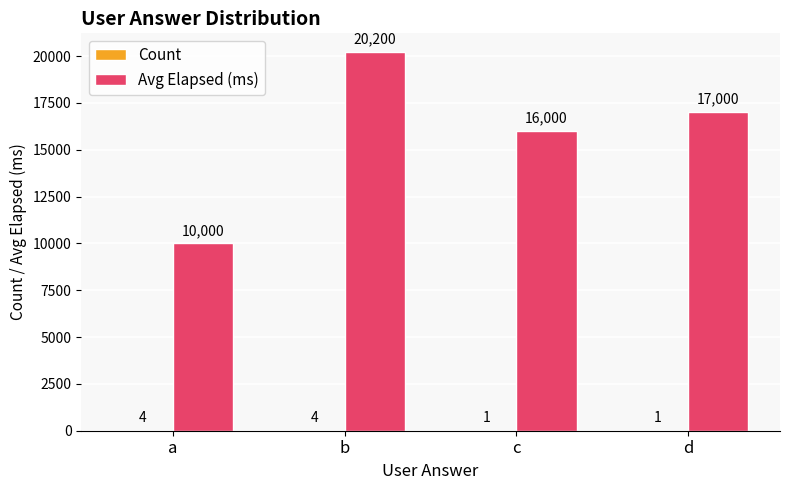

Which label corresponds to the largest value in the chart?

b